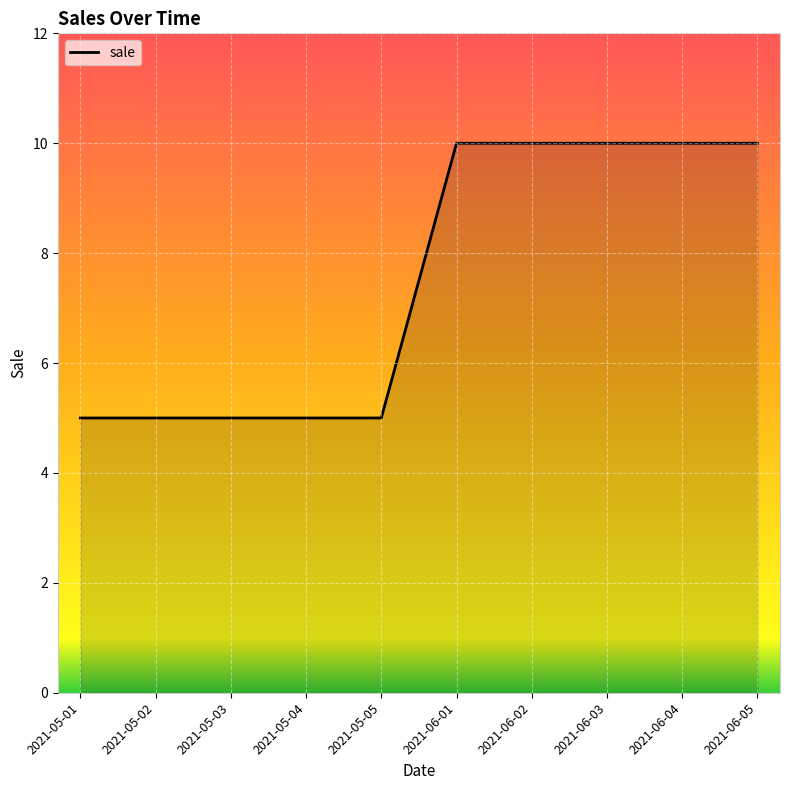

What position from the right is 2021-05-01?

10